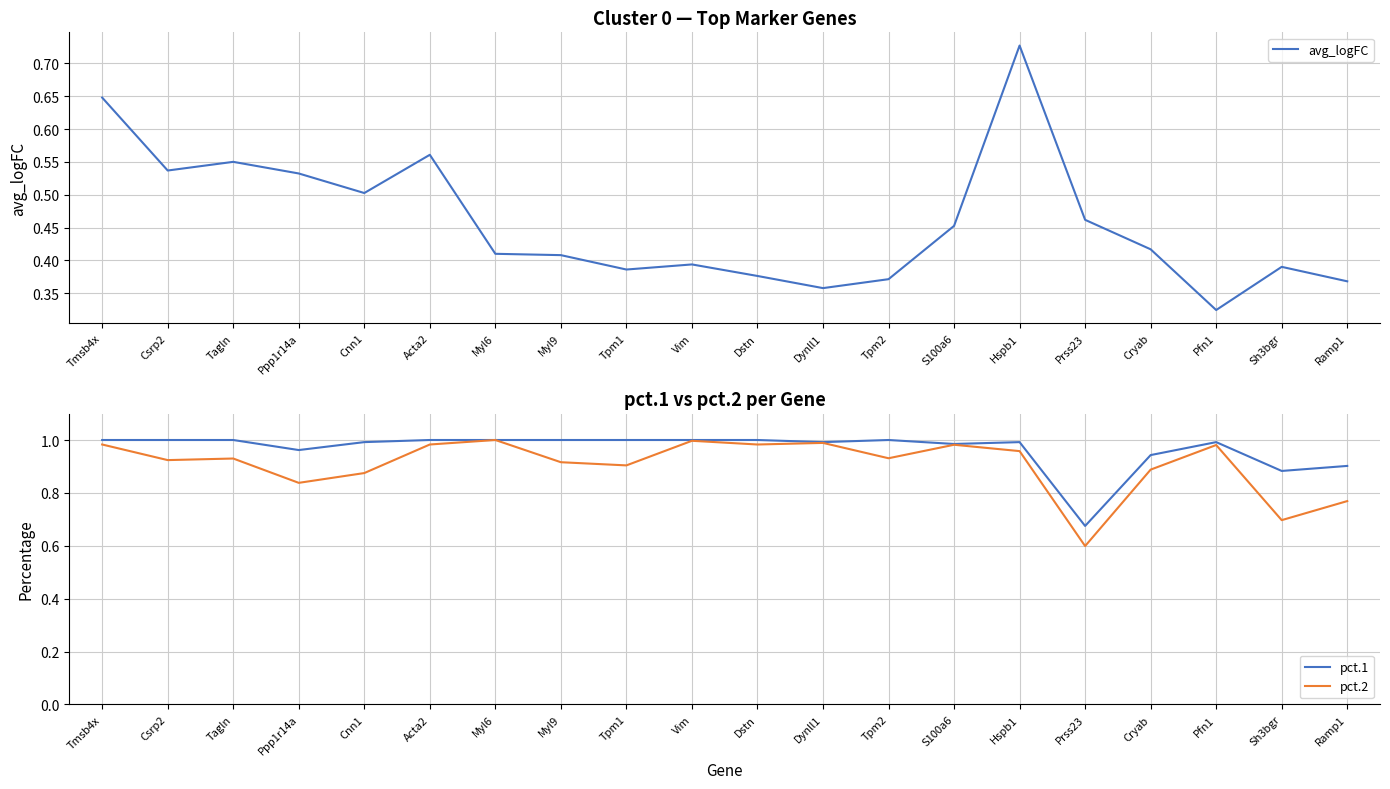

What position from the right is Tagln?

18